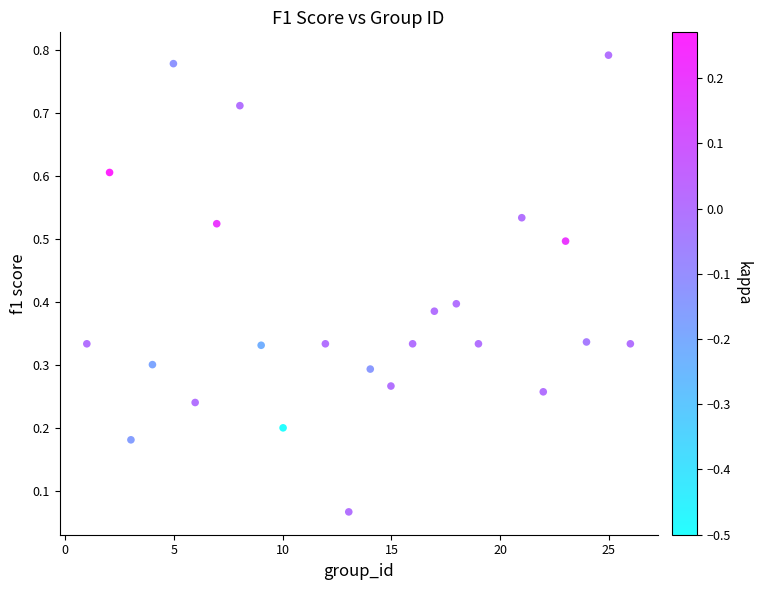

What is the range of X values (max minus min)?

25.0